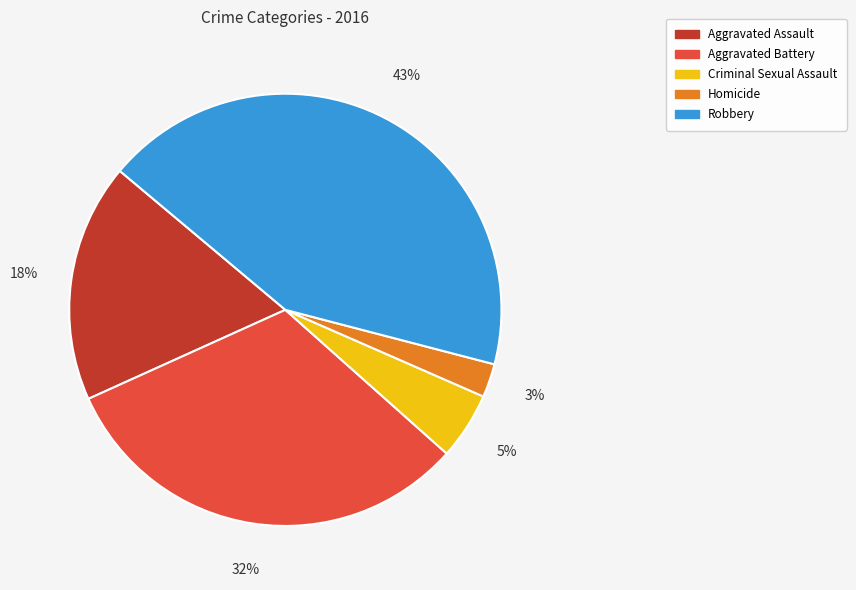

Does Criminal Sexual Assault account for over 50% of the chart?

No